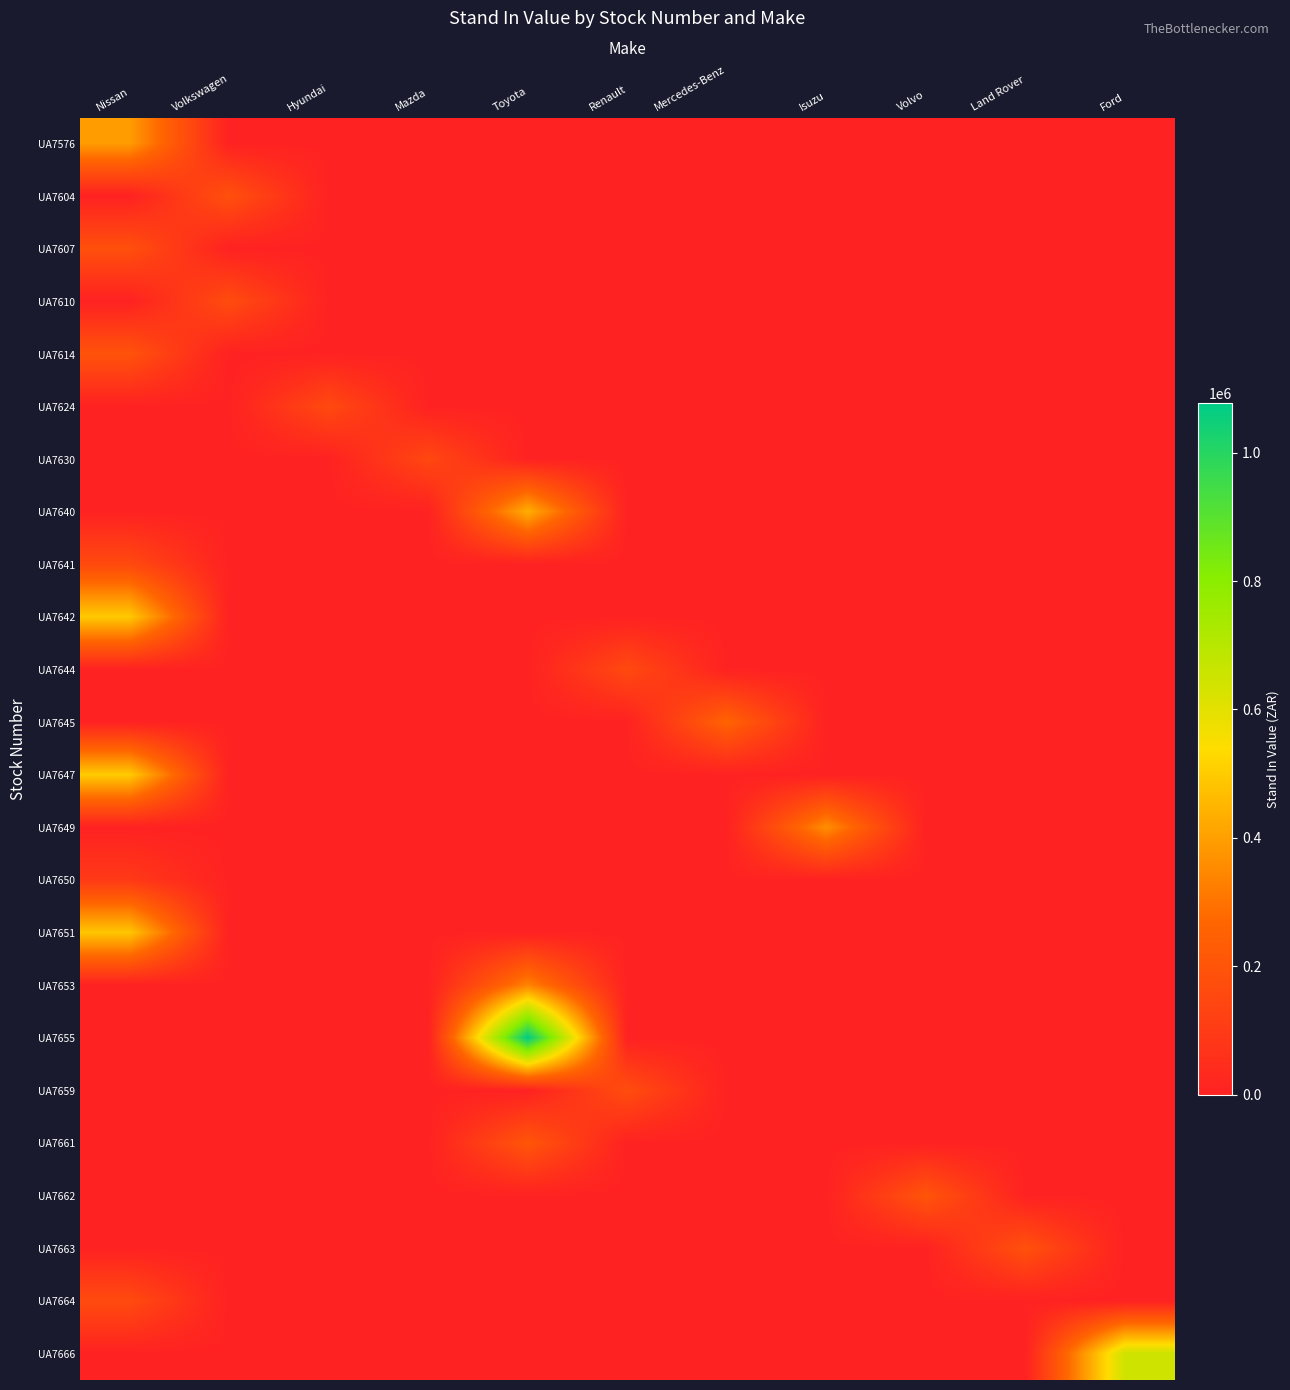

Count the number of data series in this chart.

24